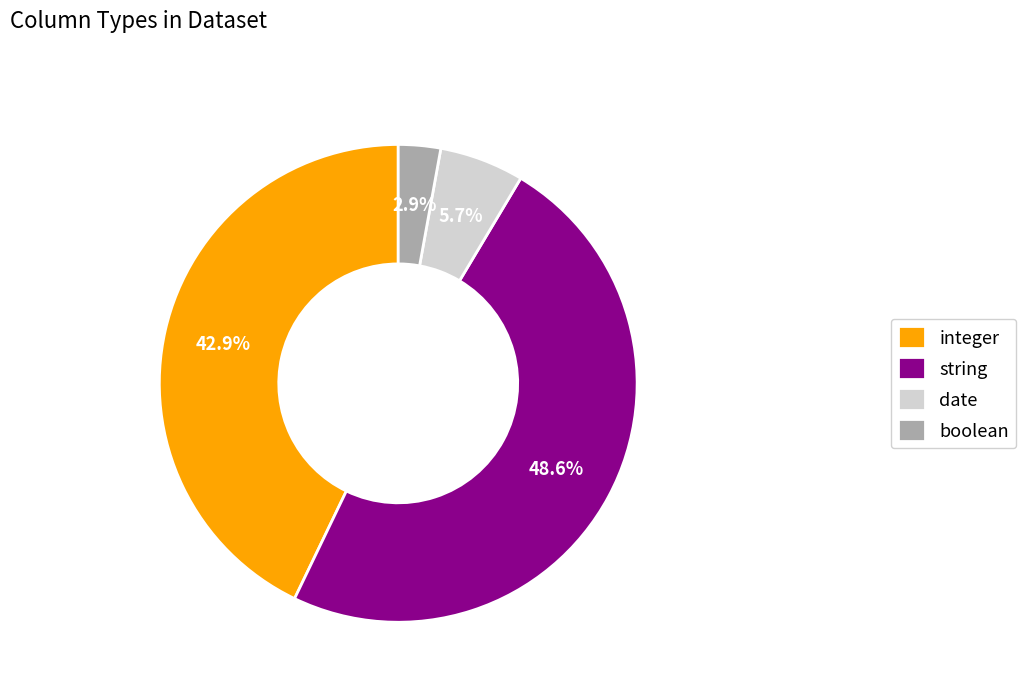

What percentage is the integer slice, to the nearest percent?

43%